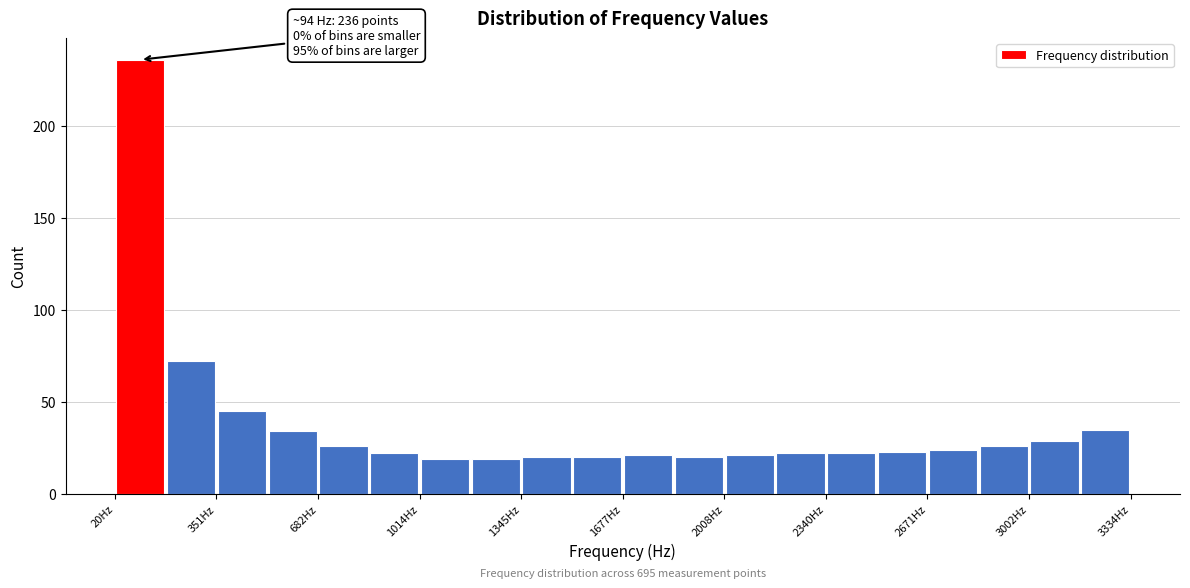

Around what value on the x-axis is the tallest bar? Give the approximate position of its centre, as read against the axis.

100